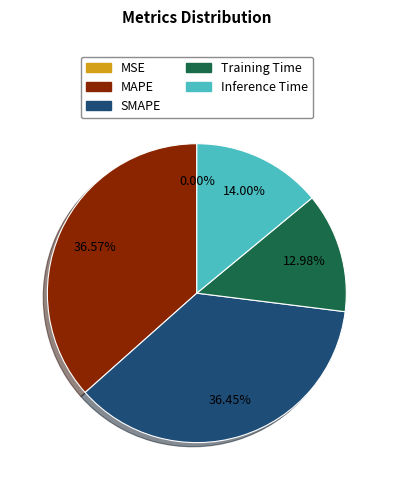

What percentage is NOT represented by Inference Time?

86.0%